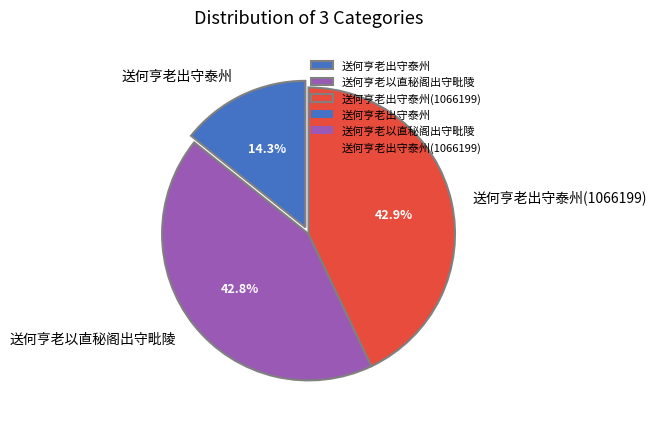

Which slice is the smallest?

送何亨老出守泰州